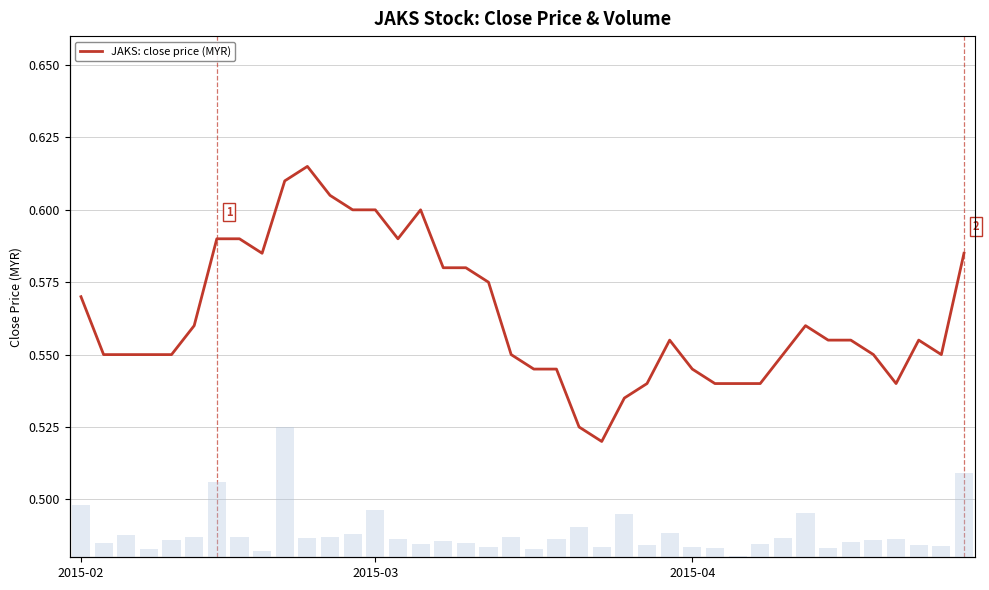

Which series changed the most between 2015-02 and 16?

vol